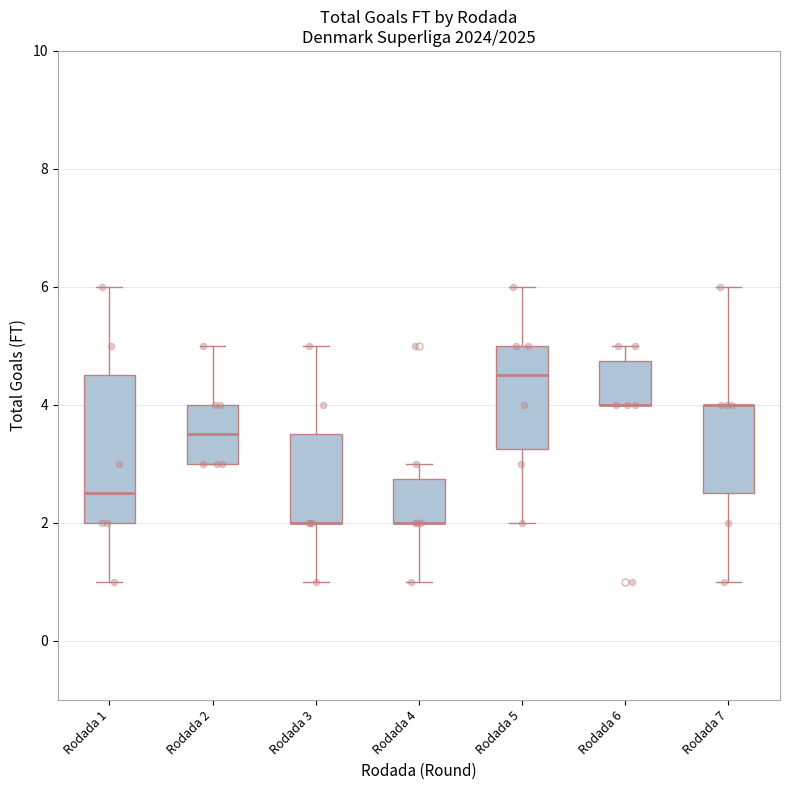

Comparing the boxes themselves (not the whiskers), which one is the tallest?

Rodada 1